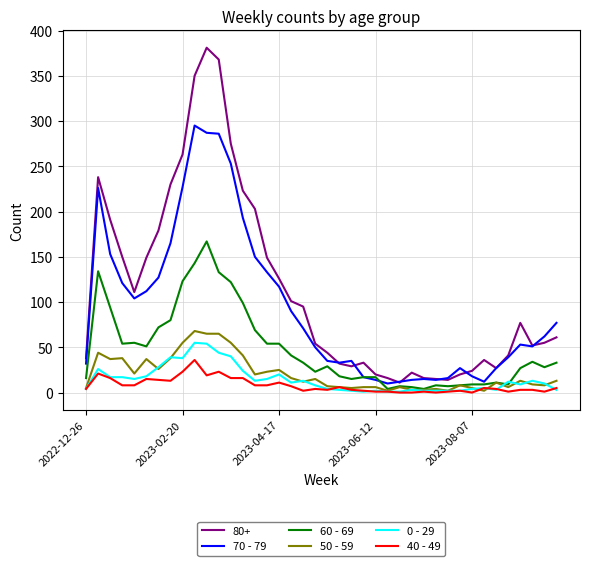

What is the maximum value shown in the chart?

381